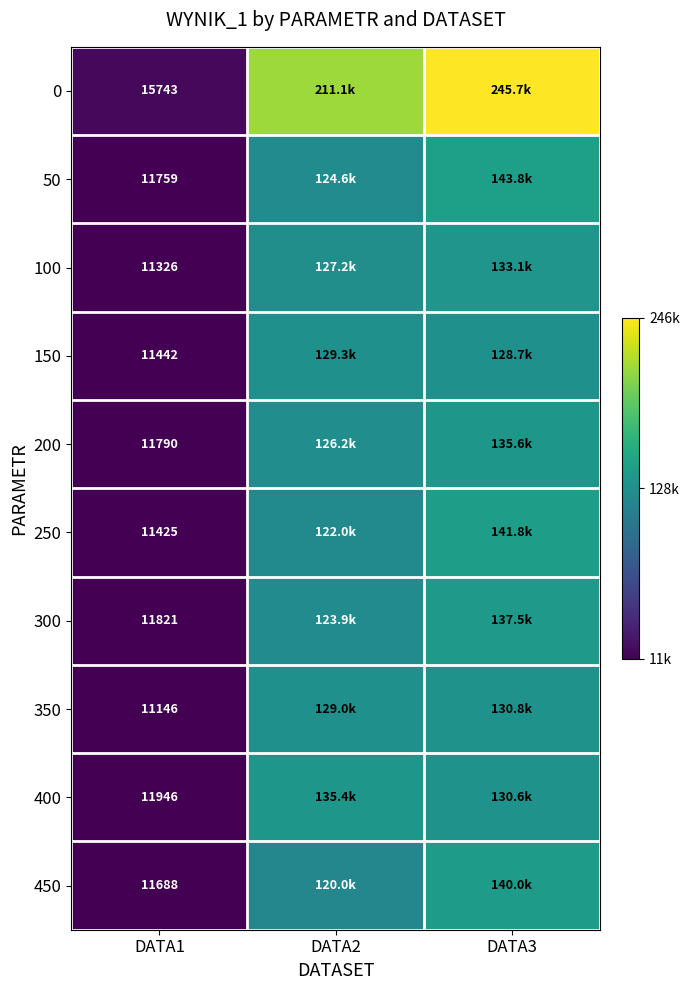

What is the greatest value displayed?

245655.7